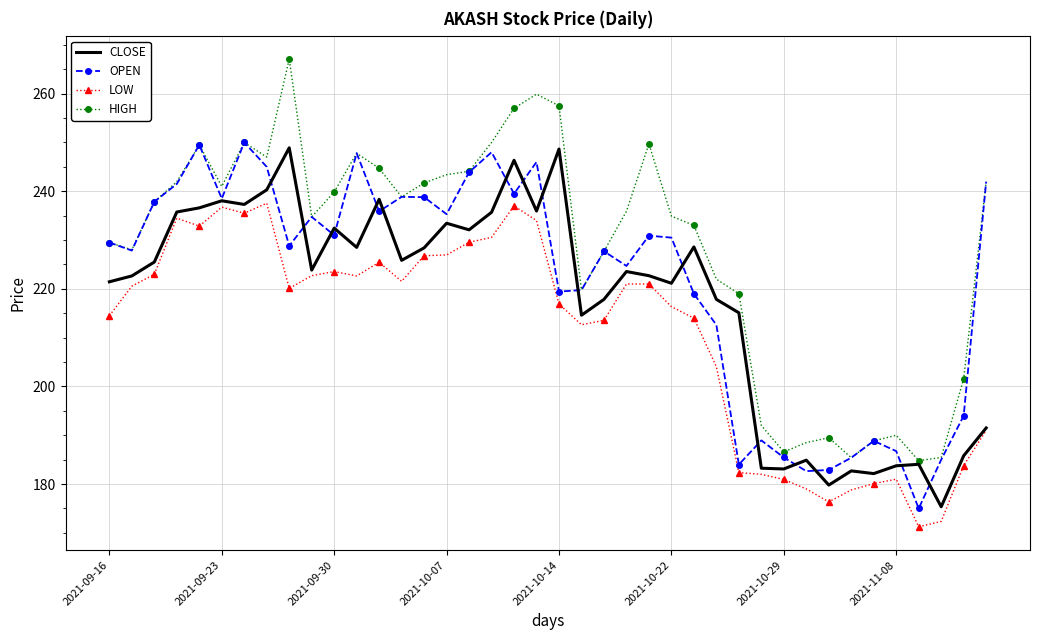

Which series has the largest total across all categories?

HIGH